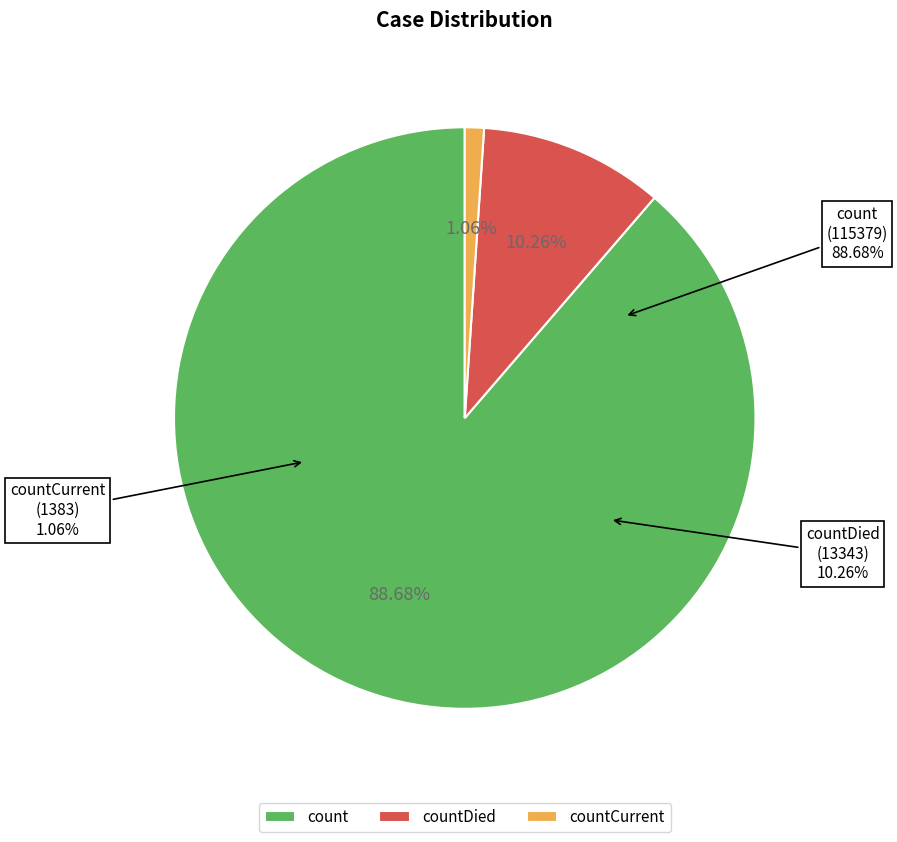

Rank the categories by value from lowest to highest.

countCurrent, countDied, count